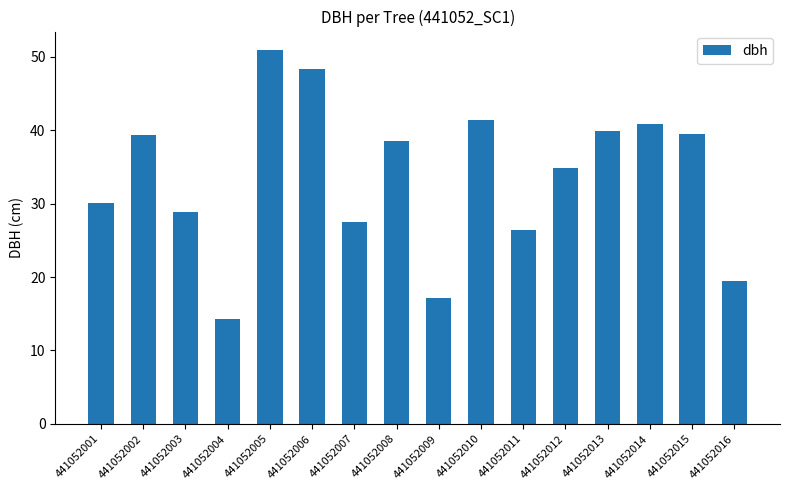

Is it true that the value at 441052006 is 69.2?

False